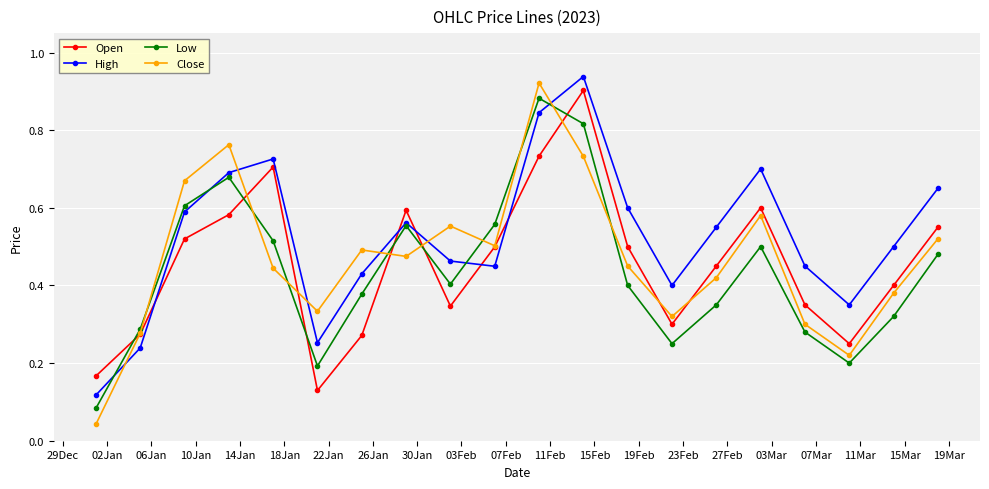

Which series has the widest spread of values?

Close